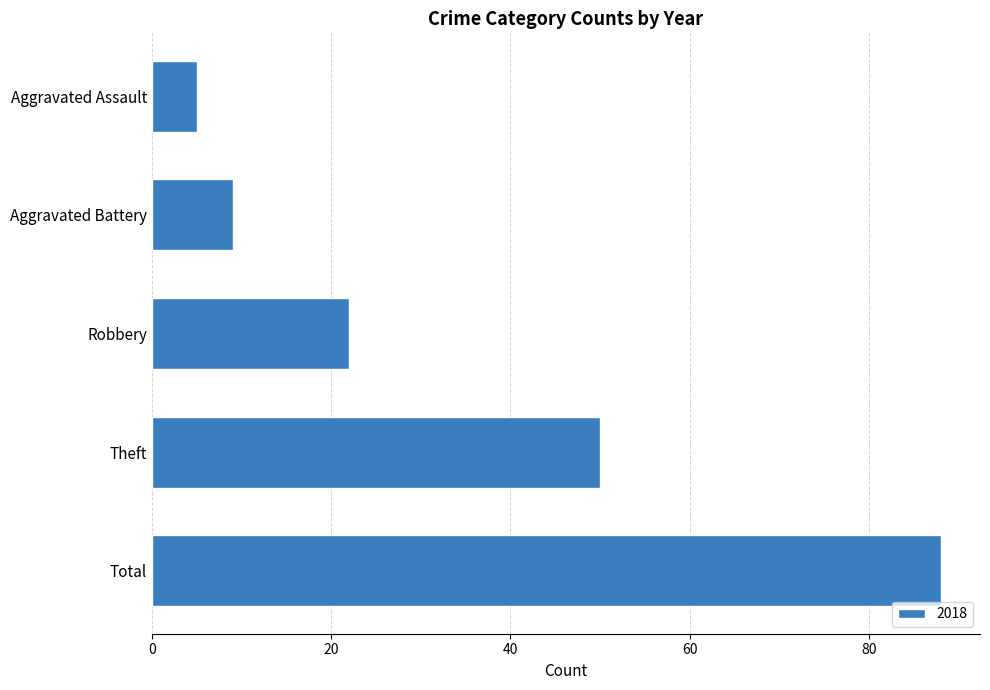

At which label is the value closest to 46?

Theft